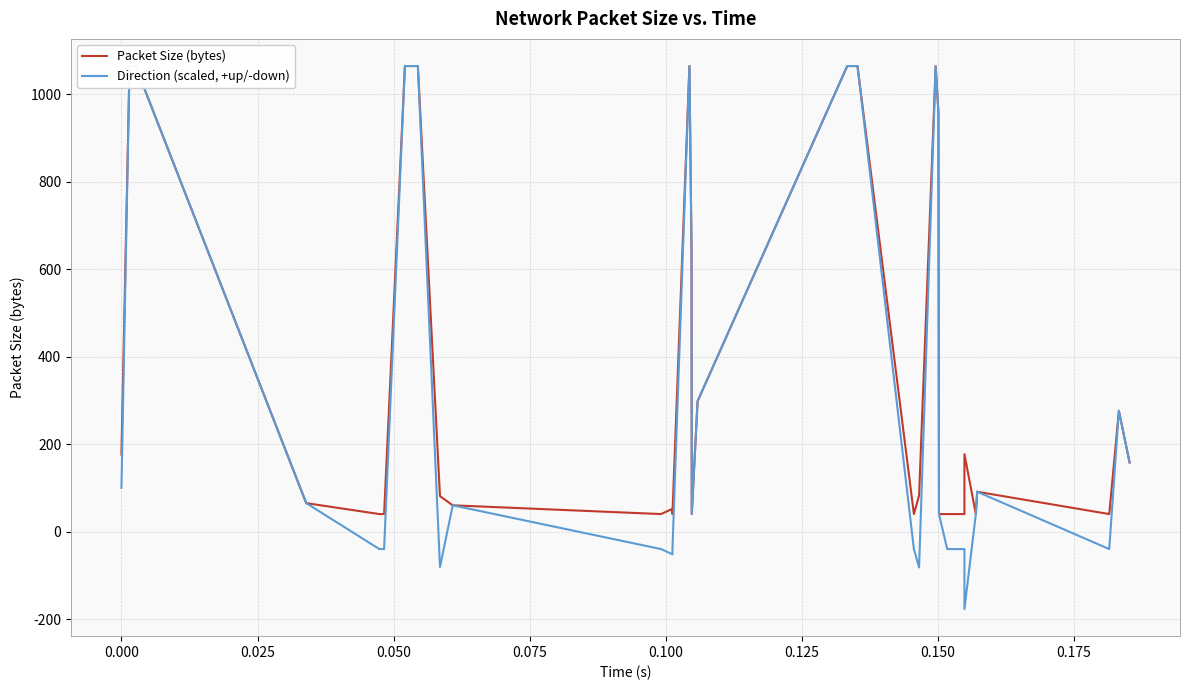

Does the chart have visible grid lines?

Yes